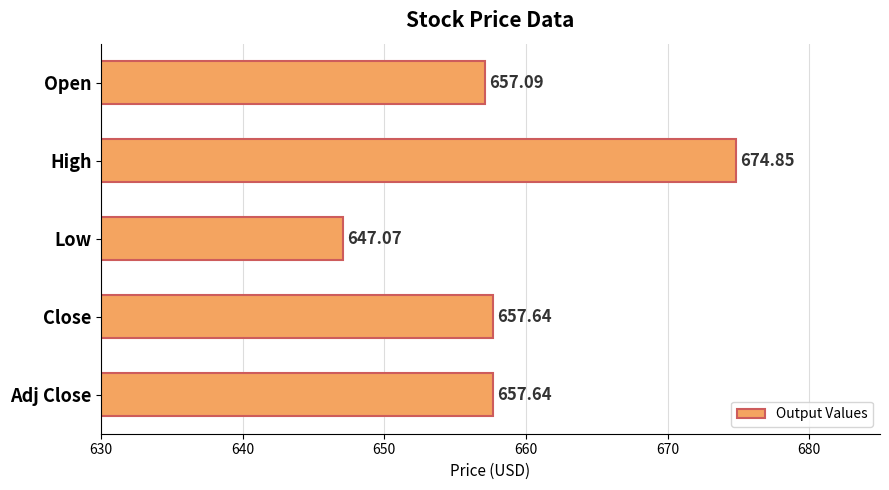

Which has a higher value, Close or High?

High